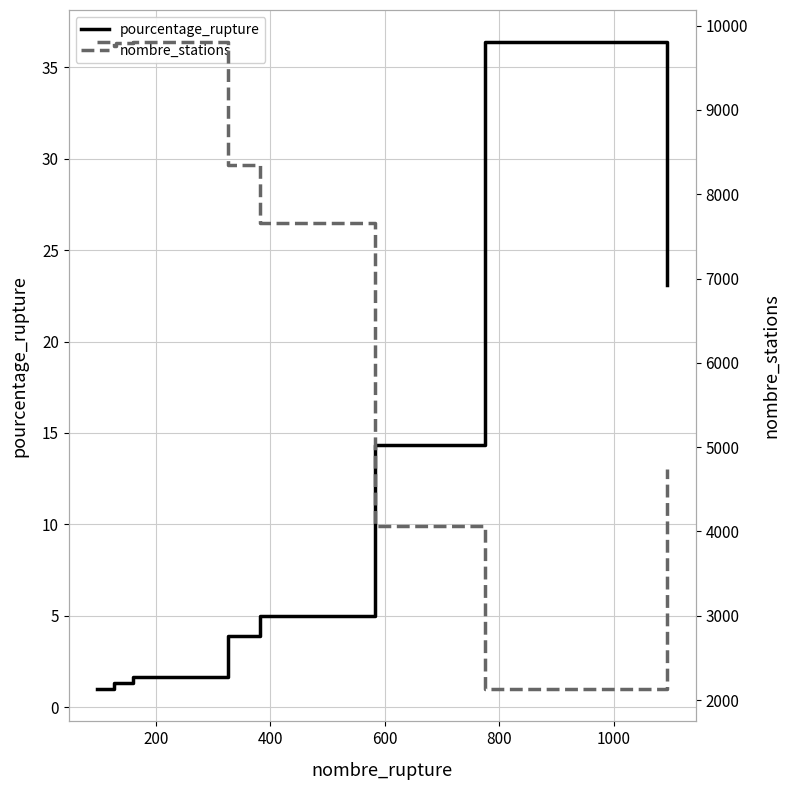

What is the difference between the maximum and second lowest values in the pourcentage_rupture series?

35.1